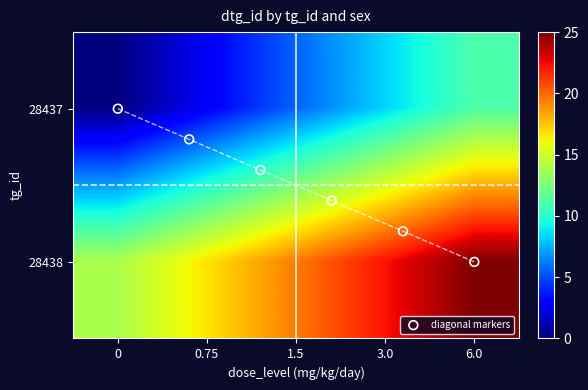

List the labels in order of F value, smallest first.

0, 0.75, 1.5, 3.0, 6.0